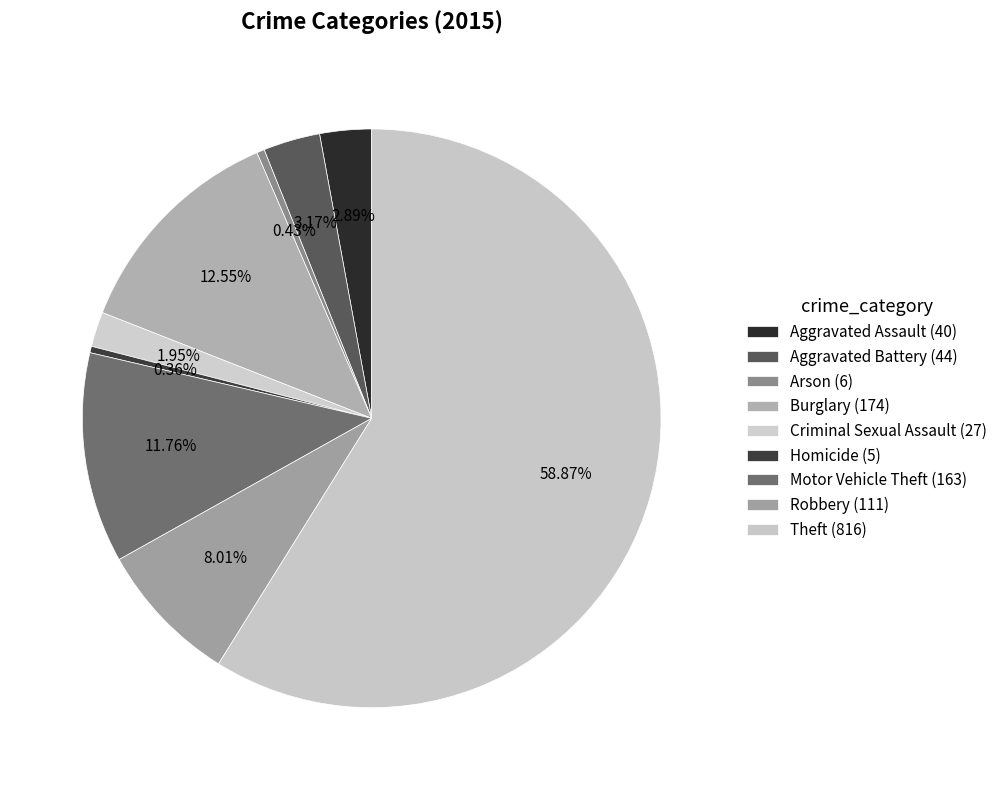

Is the sum of Robbery and Homicide greater than half?

No